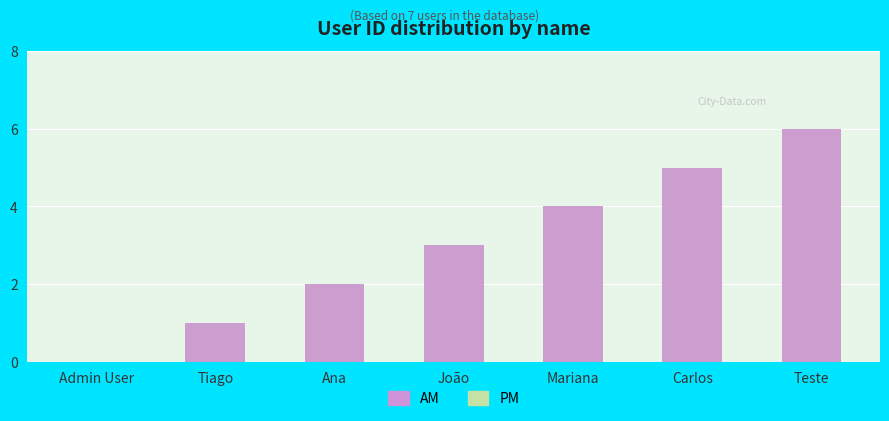

What position from the left is Admin User?

1